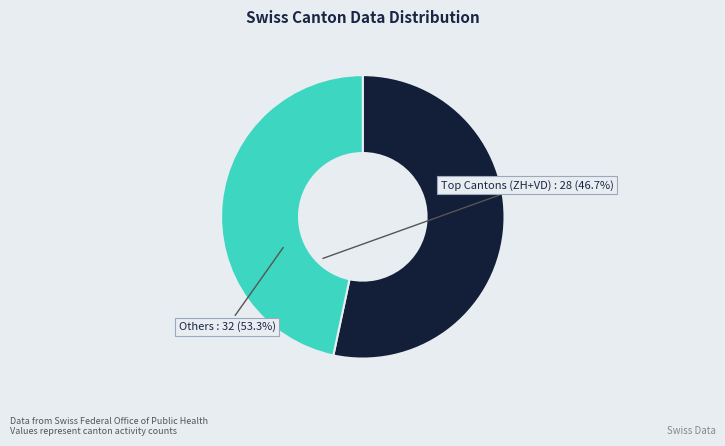

Is it true that Others is 39% of the pie?

False